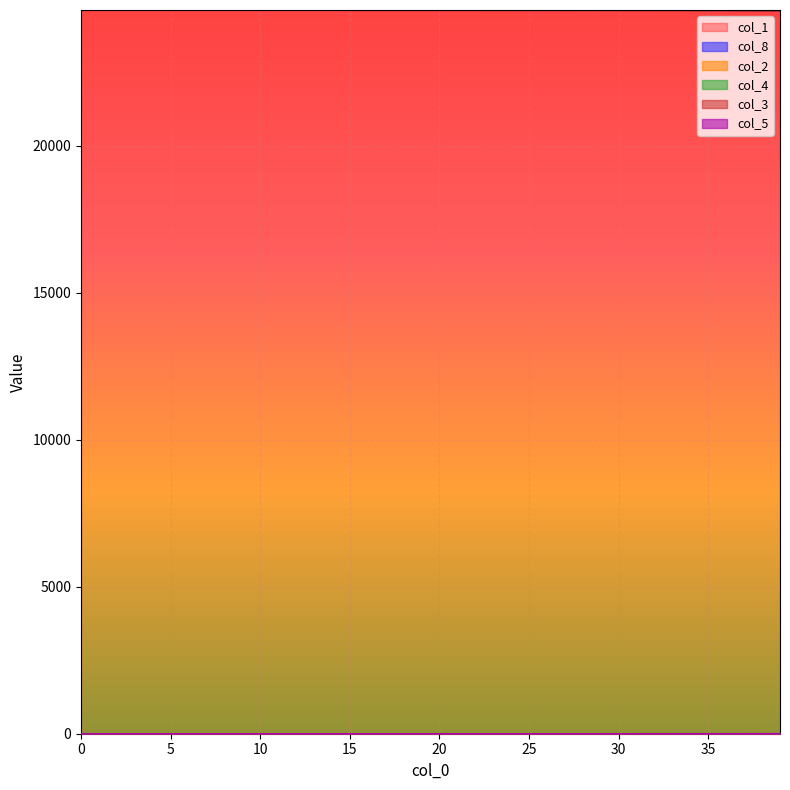

True or false: col_4 and col_2 intersect in this chart.

False